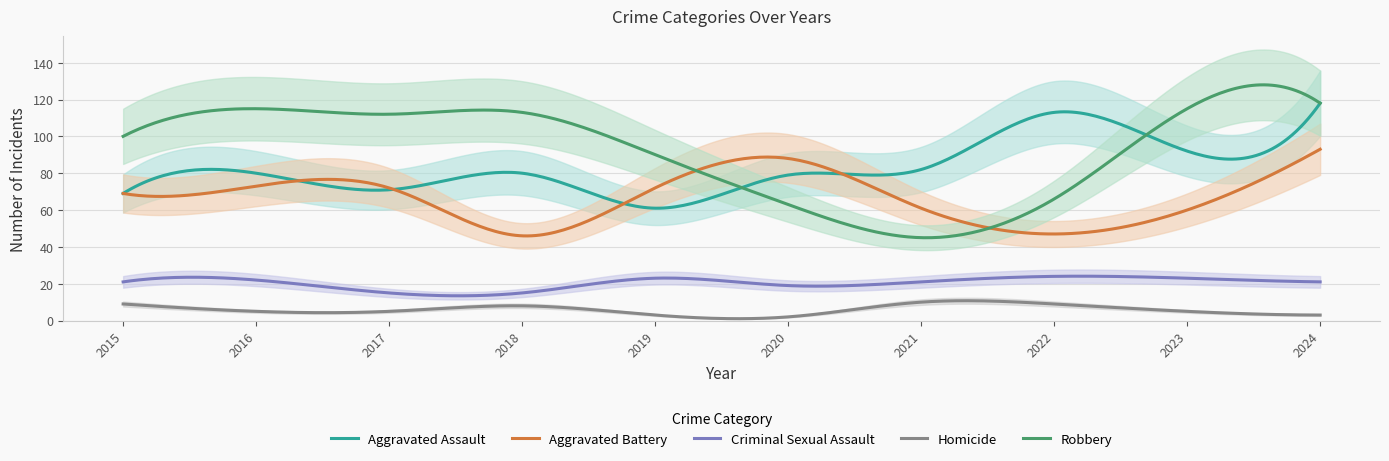

True or false: Aggravated Battery and Criminal Sexual Assault intersect in this chart.

False